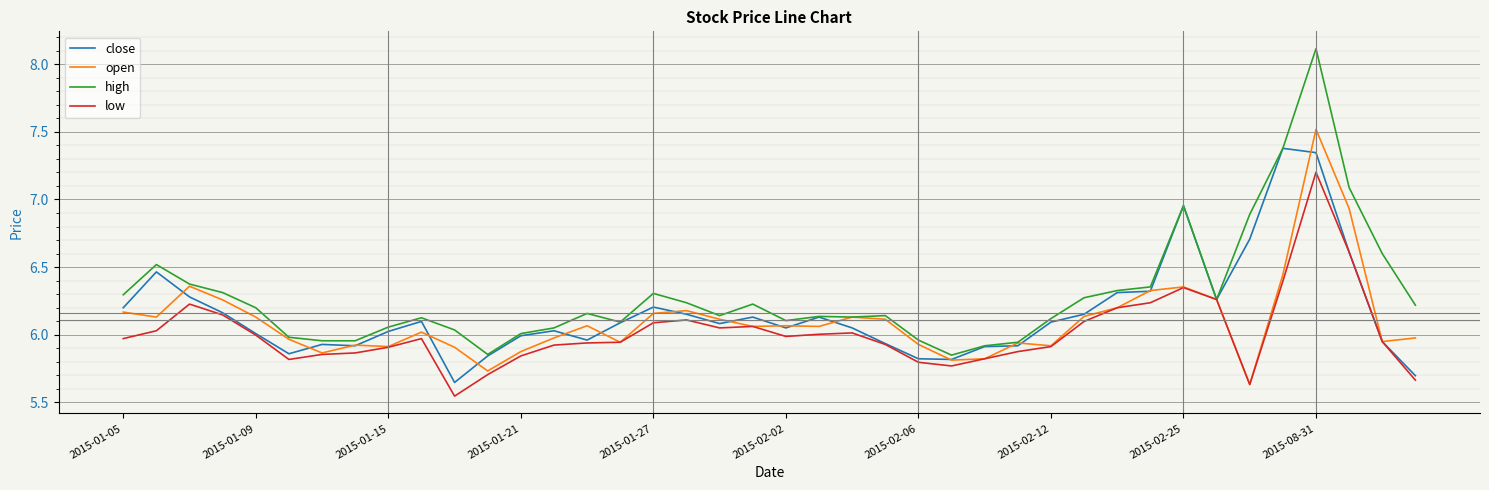

What is the greatest value displayed?

8.1